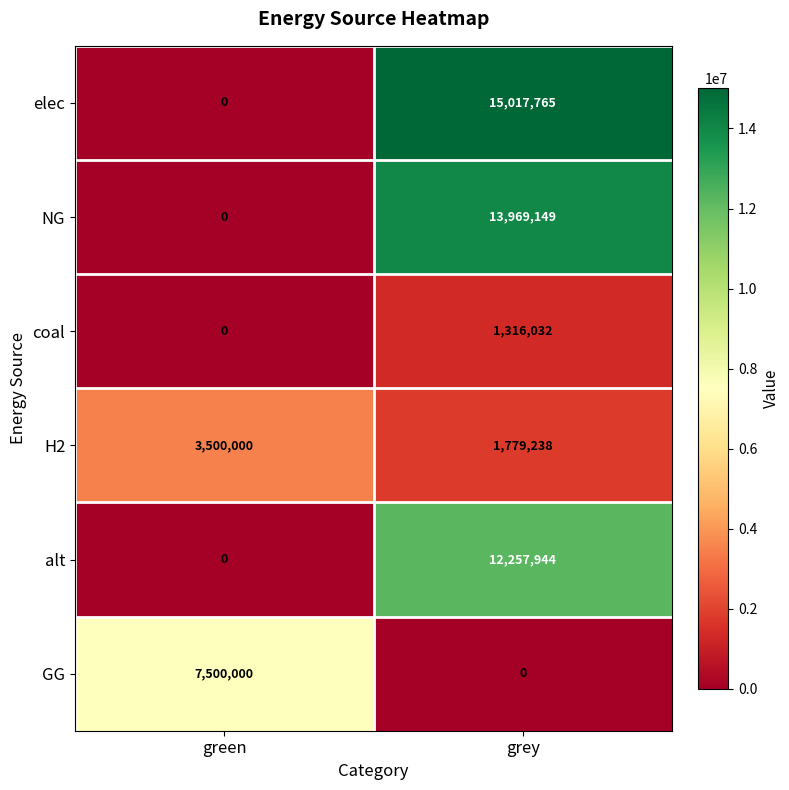

Reading left to right, what are all the values shown in this chart?

elec: green=0	grey=15017765
NG: green=0	grey=13969149
coal: green=0	grey=1316032
H2: green=3500000	grey=1779238
alt: green=0	grey=12257944
GG: green=7500000	grey=0